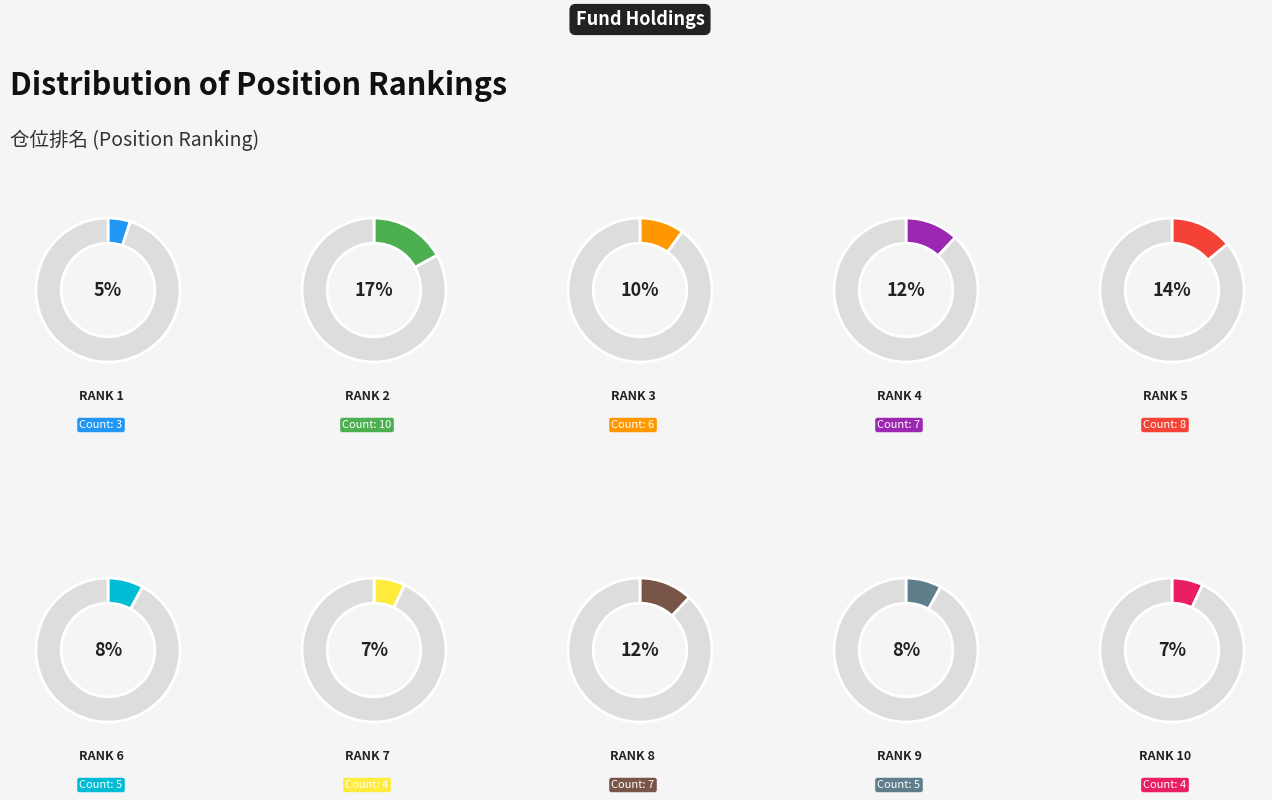

What is the ratio of the value at 7 to the value at 5?

0.5